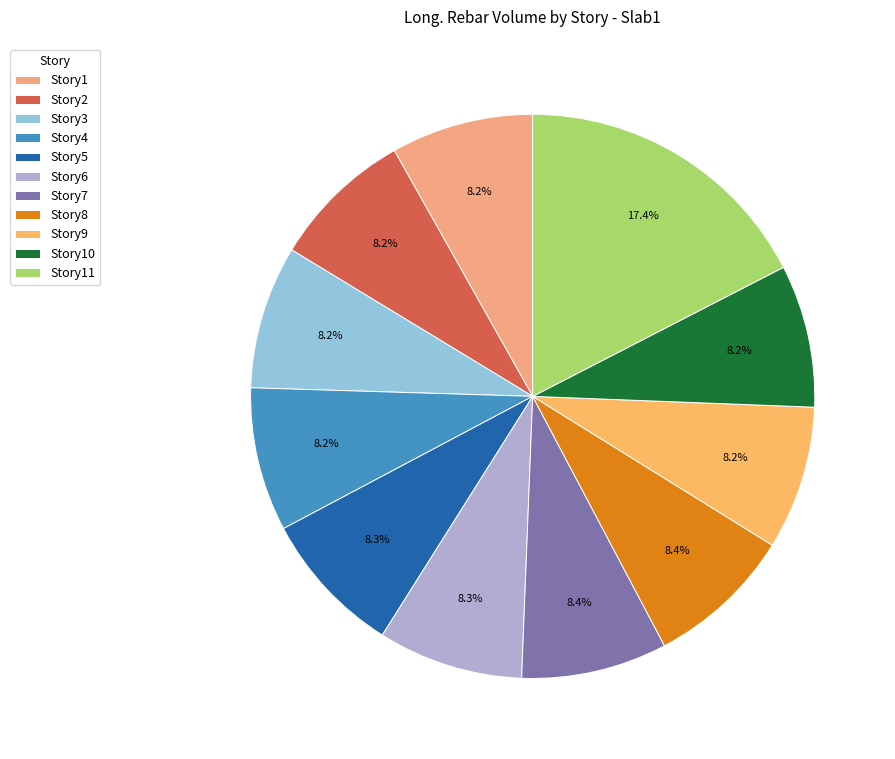

Is there any slice that represents more than half of the pie?

No